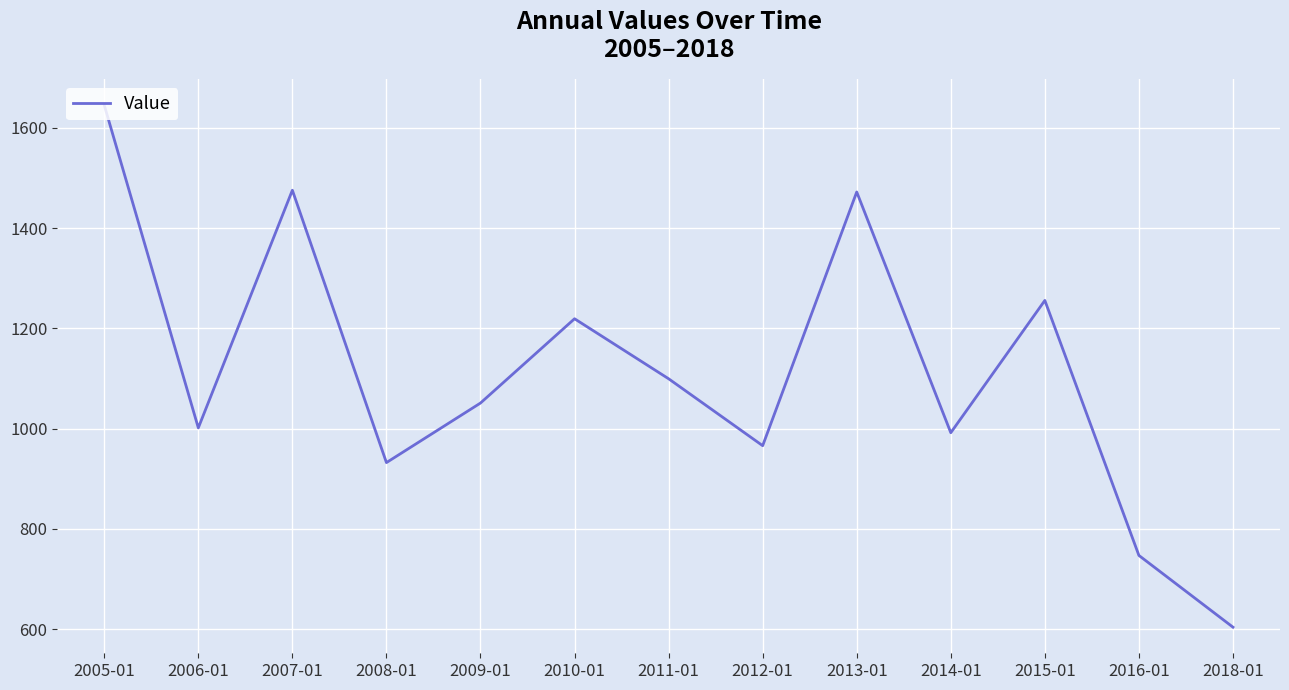

Where is the data nearest to the value 1124?

2011-01